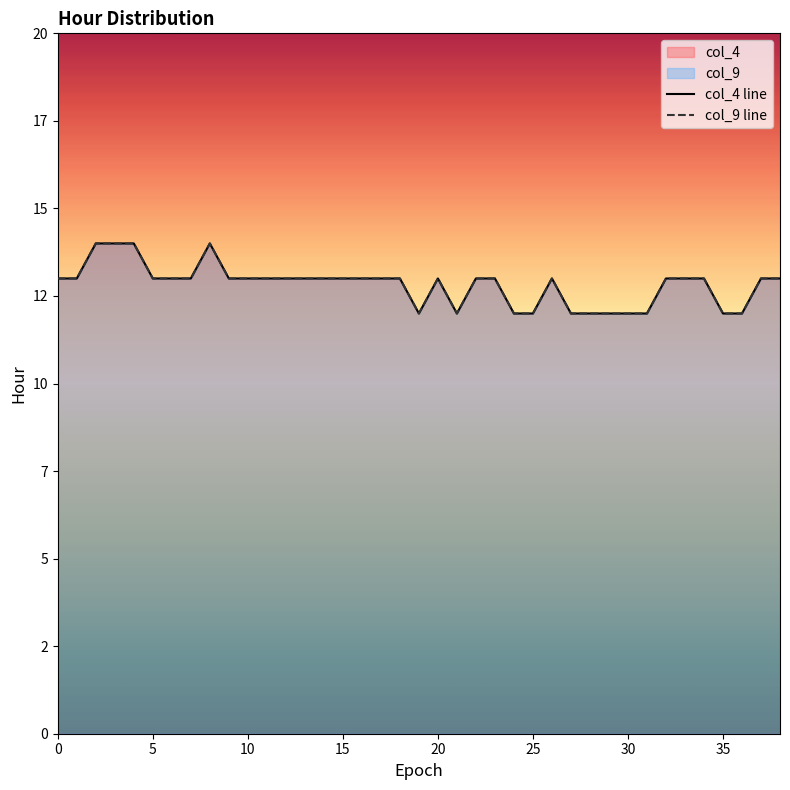

What is the value of the col_4 line point at the 35th from the left?

13